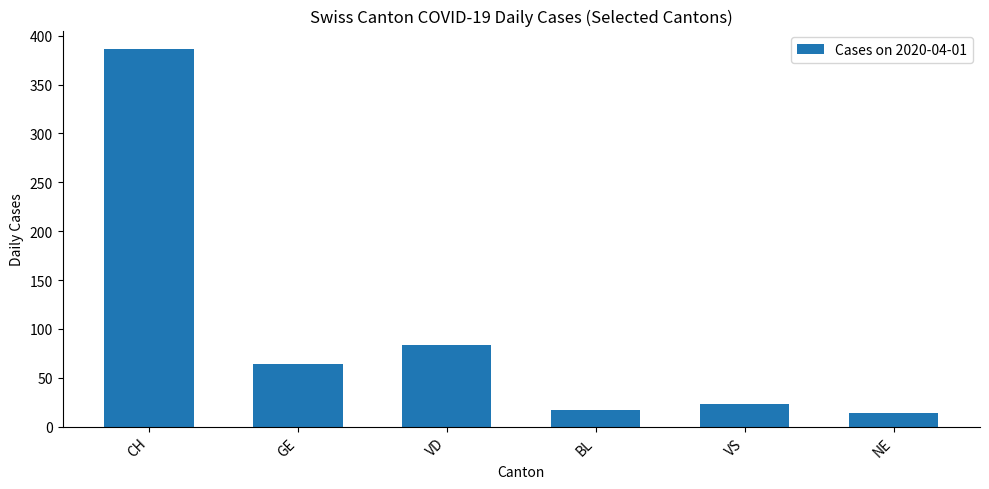

What position from the left is GE?

2